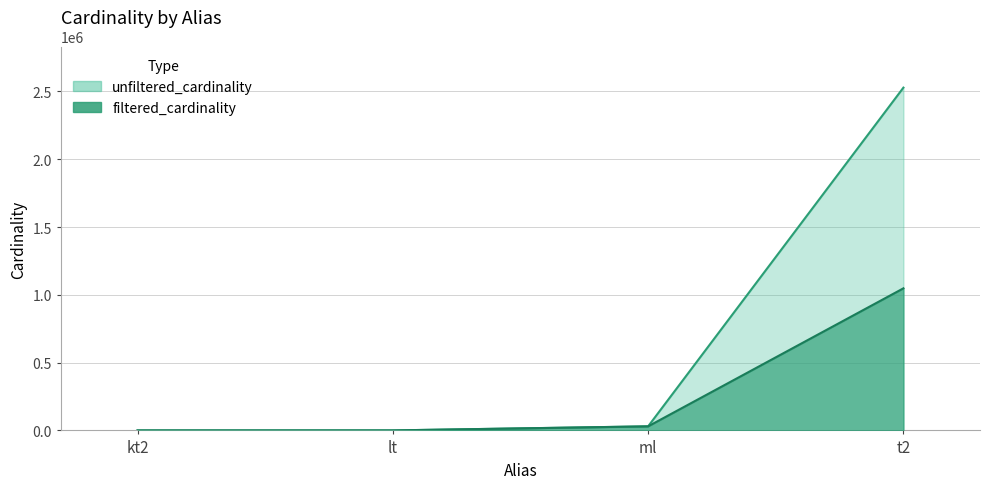

True or false: unfiltered_cardinality and filtered_cardinality cross at least once.

False